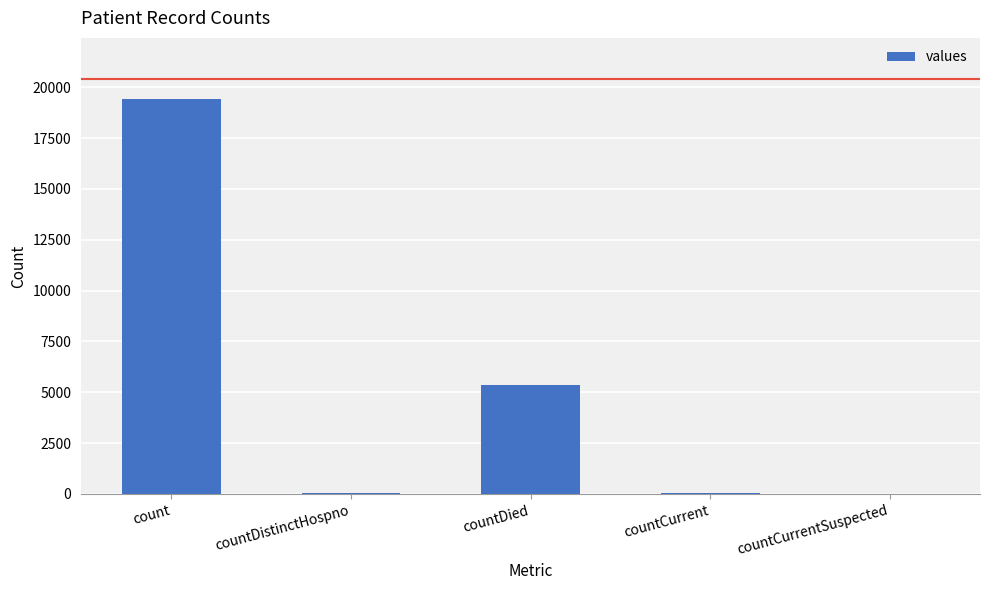

Is it true that the value at countDied is 8048?

False